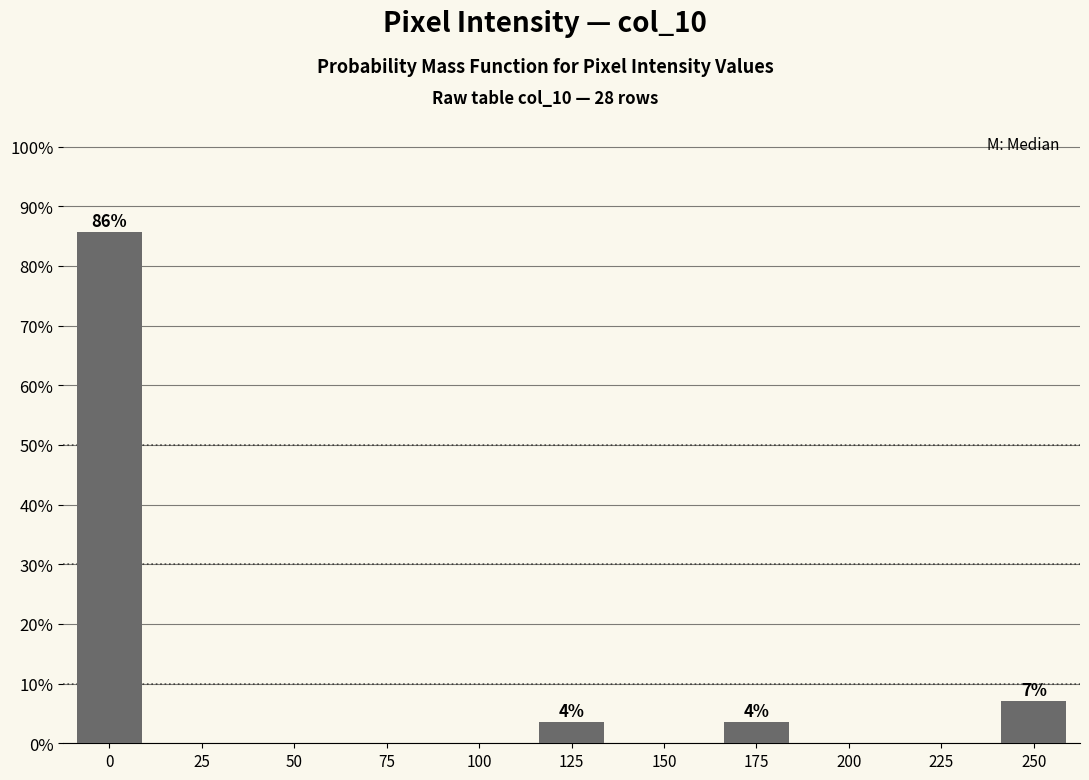

Reading left to right, transcribe all the data shown in this chart.

0=85.7	25=0.0	50=0.0	75=0.0	100=0.0	125=3.6	150=0.0	175=3.6	200=0.0	225=0.0	250=7.1